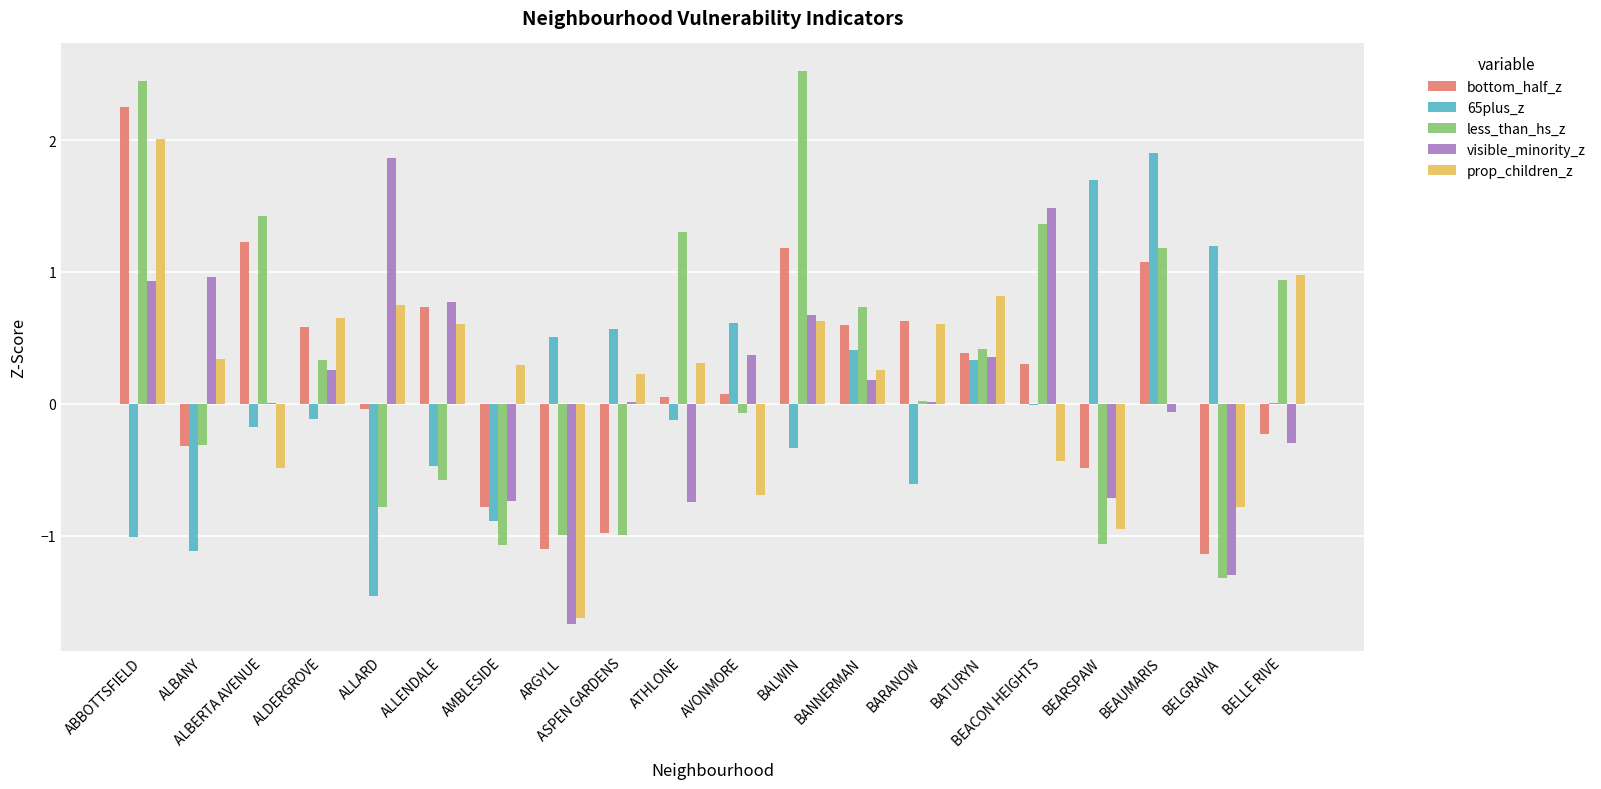

How many groups of bars are there?

20